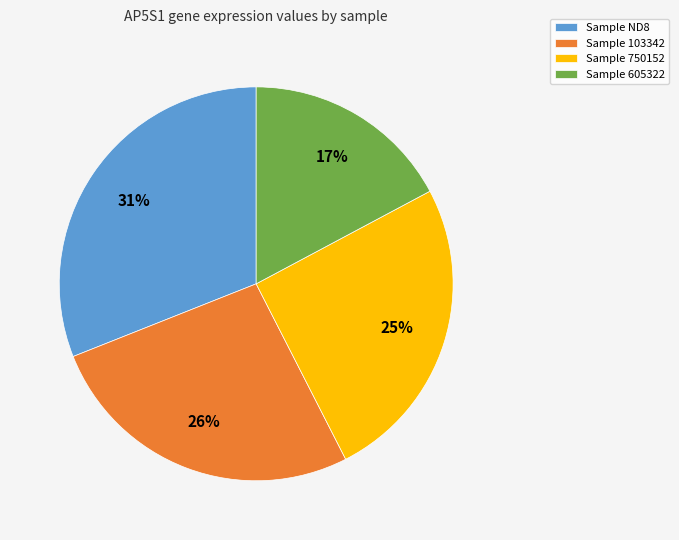

The Sample 103342 slice represents 16% of the pie. True or false?

False